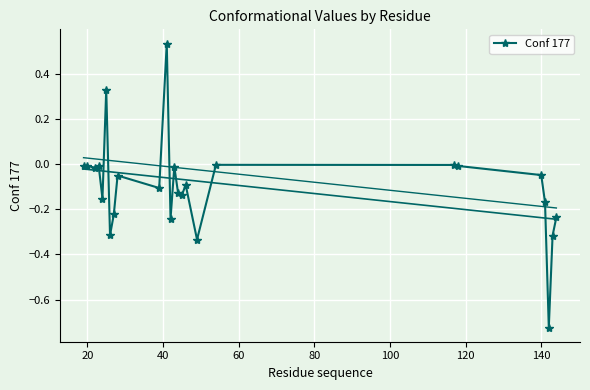

True or false: Conf 177 has more than 0 points higher than both neighbors.

True